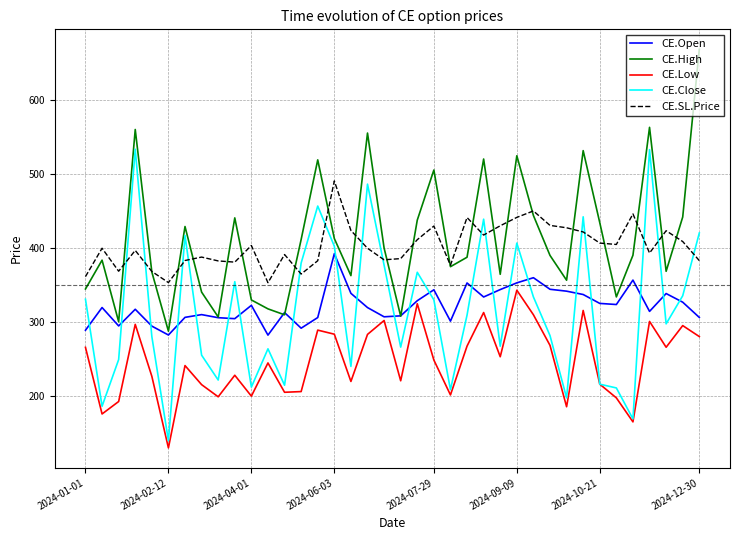

True or false: CE.Low and CE.SL.Price intersect in this chart.

False